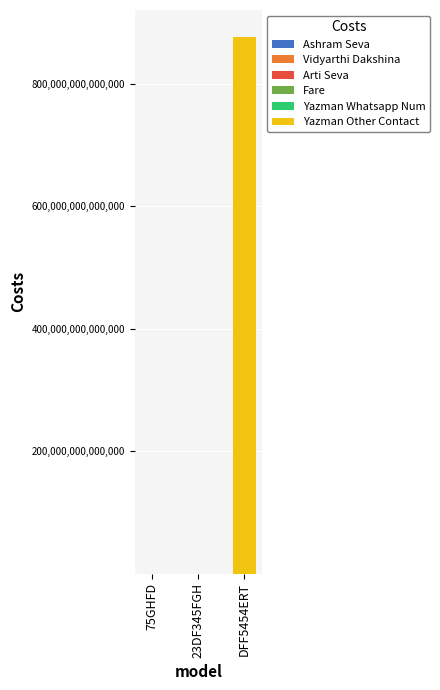

At which category is the sum across all series the highest?

DFF5454ERT